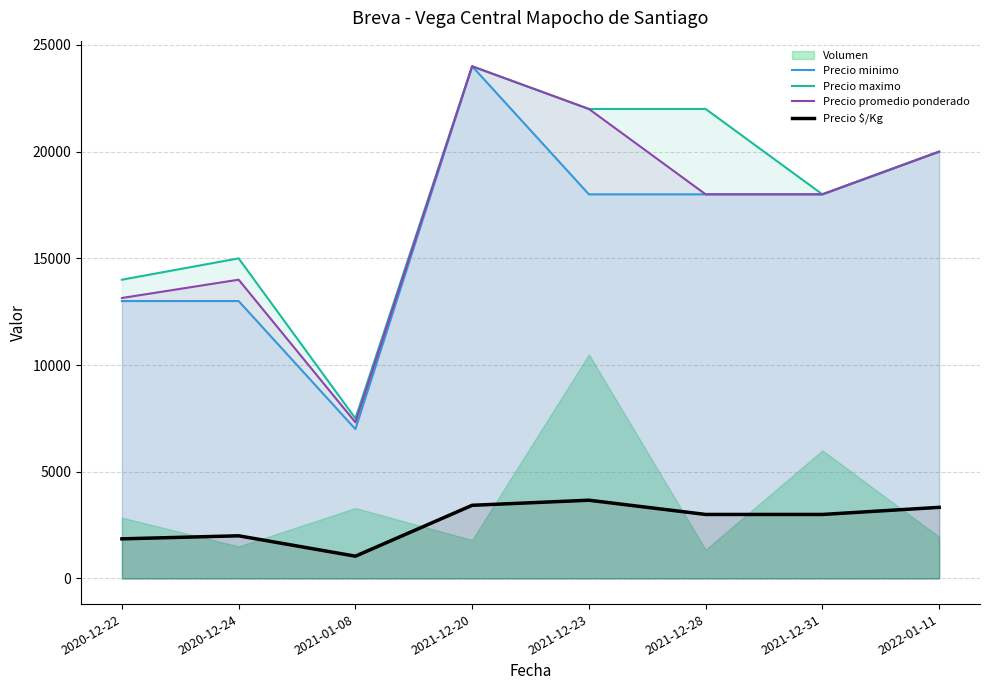

How many interior local peaks does the Precio minimo series have?

1